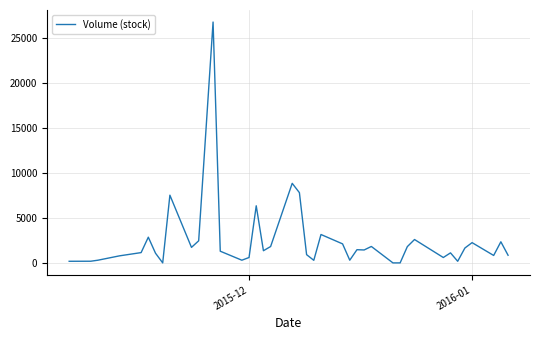

What is the difference between the maximum and minimum values?

26826